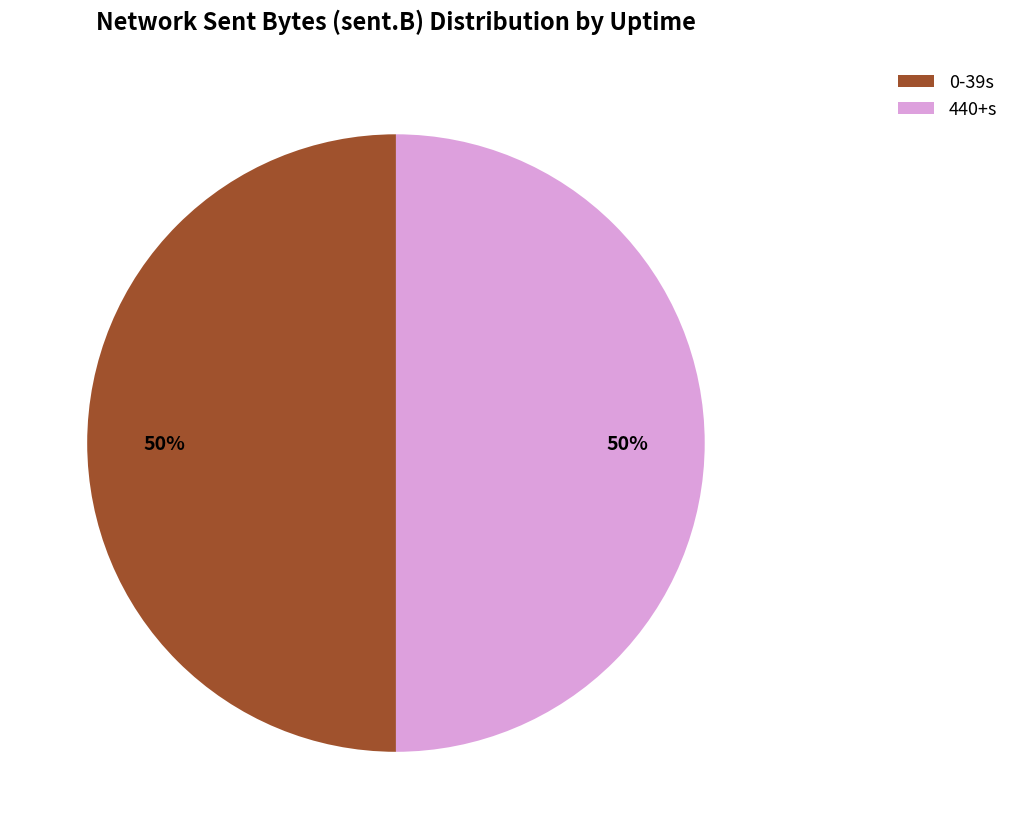

To the nearest percent, what is the average slice percentage?

50%